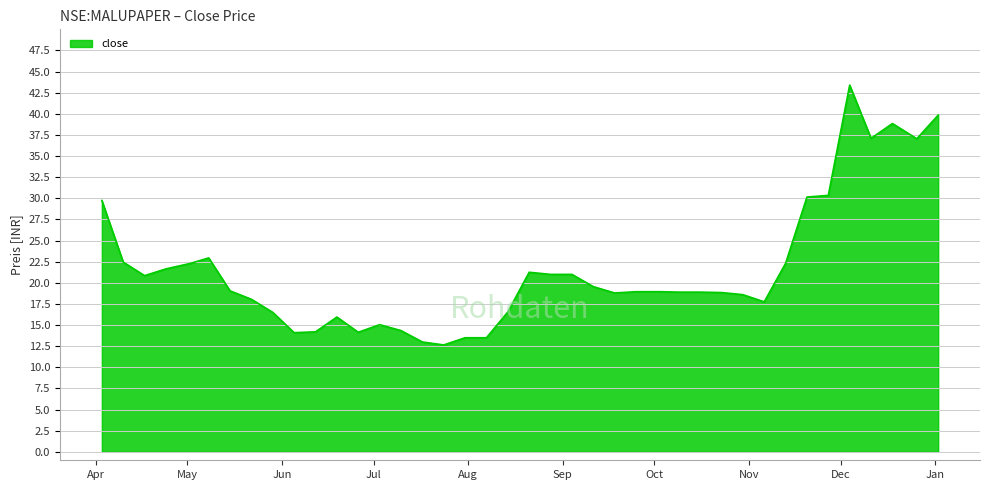

How many lines are shown in the chart?

1